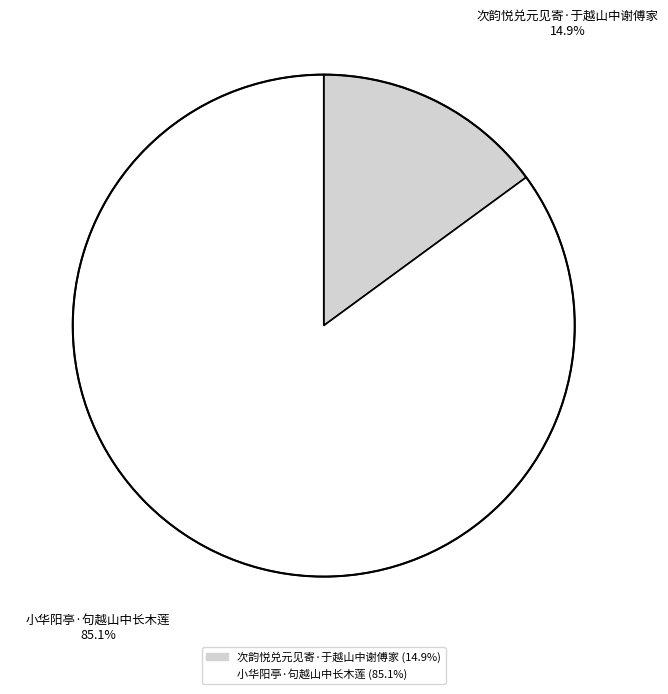

Approximately how many times larger is the value at 次韵悦兑元见寄·于越山中谢傅家 compared to 小华阳亭·句越山中长木莲?

0.2